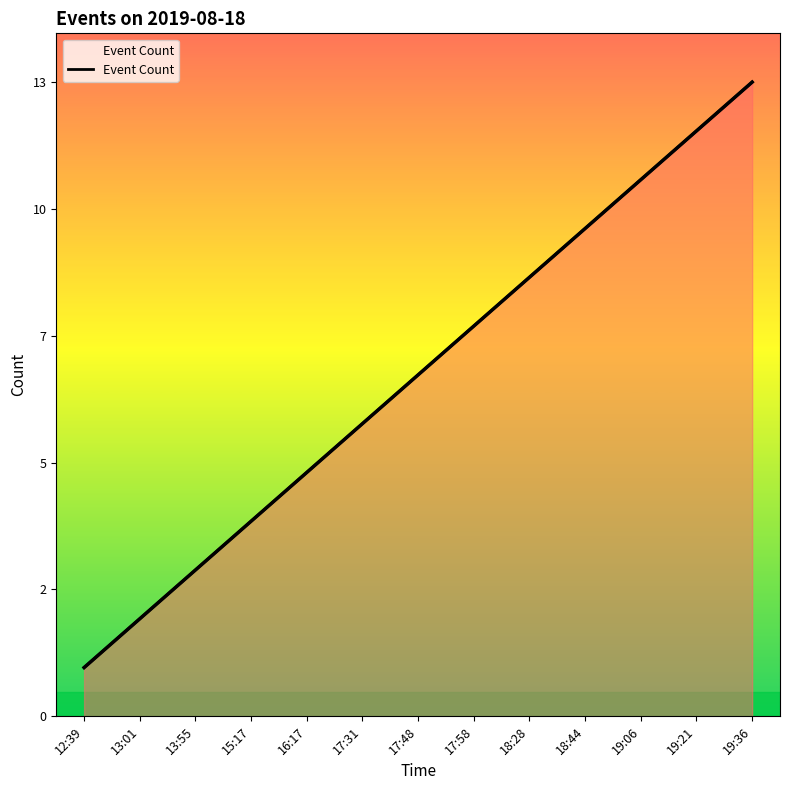

Rank the categories by value from highest to lowest.

19:36, 19:21, 19:06, 18:44, 18:28, 17:58, 17:48, 17:31, 16:17, 15:17, 13:55, 13:01, 12:39